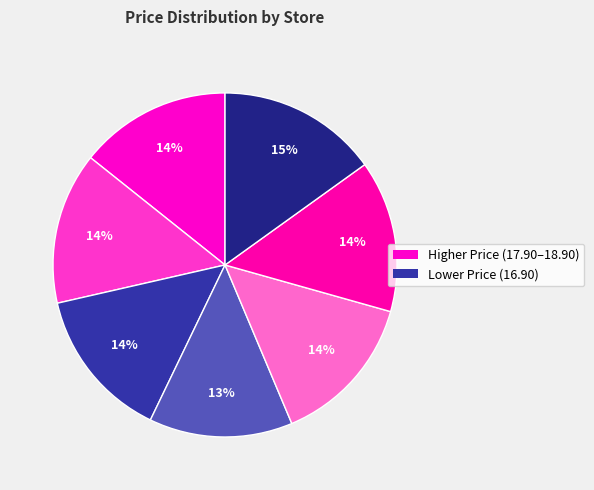

To the nearest percent, what is the difference between the largest and smallest slice percentages?

2%